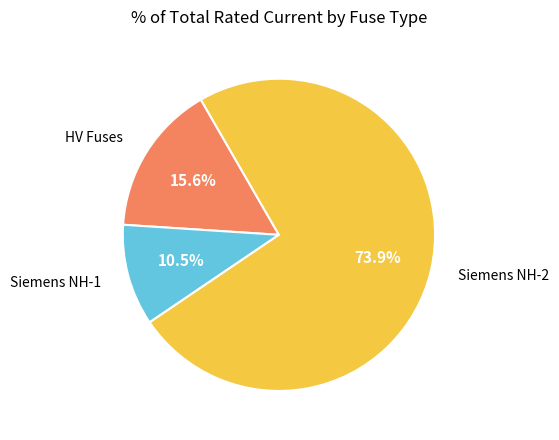

Is there a majority slice in this chart?

Yes